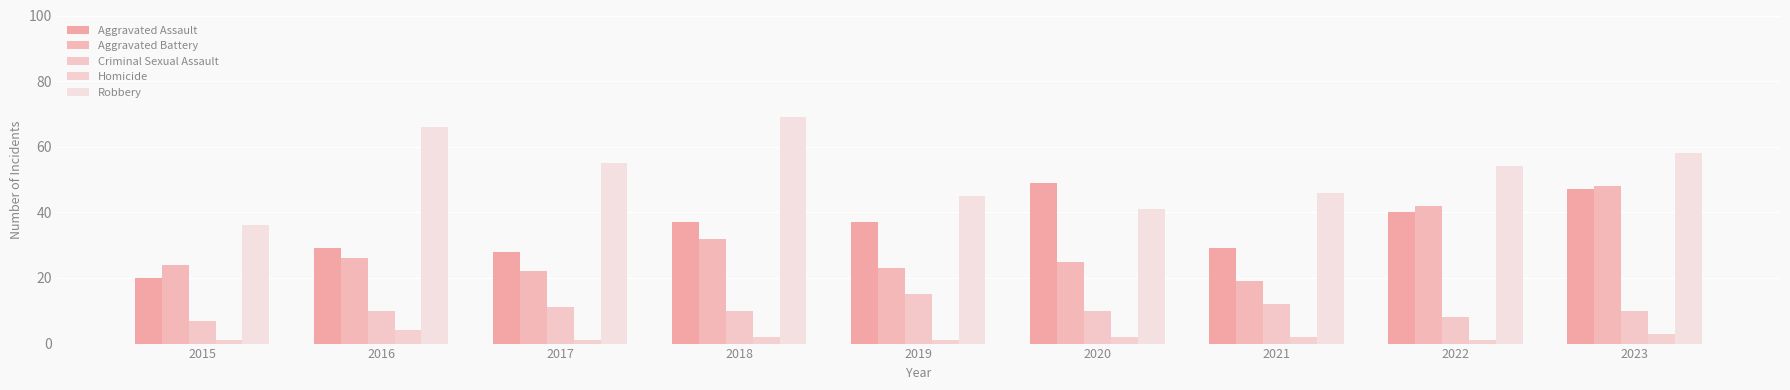

Which category has the highest value in the Aggravated Assault series?

2020